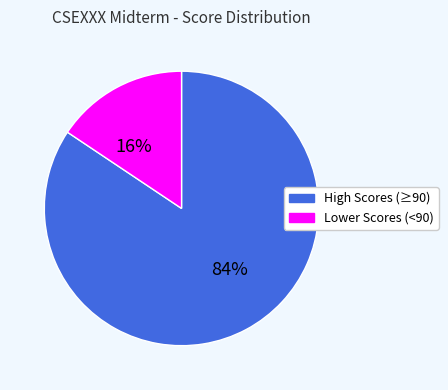

Is there a majority slice in this chart?

Yes